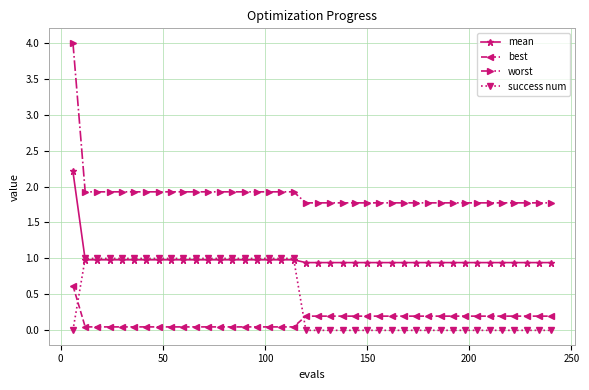

Which series has the largest total across all categories?

worst